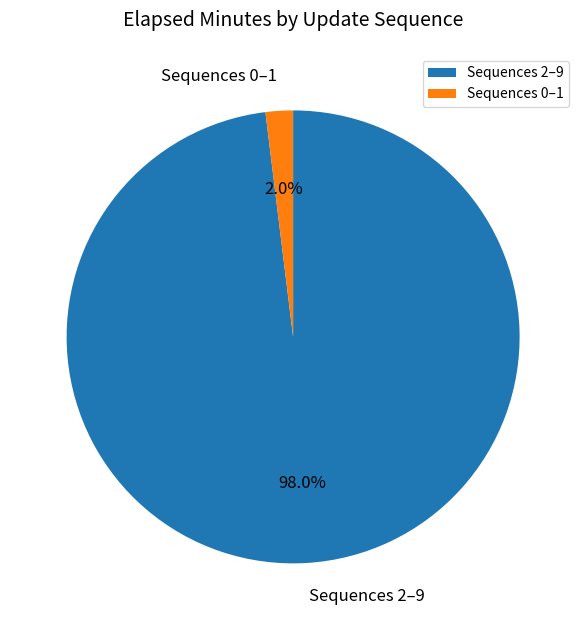

How many slices are in this pie chart?

2